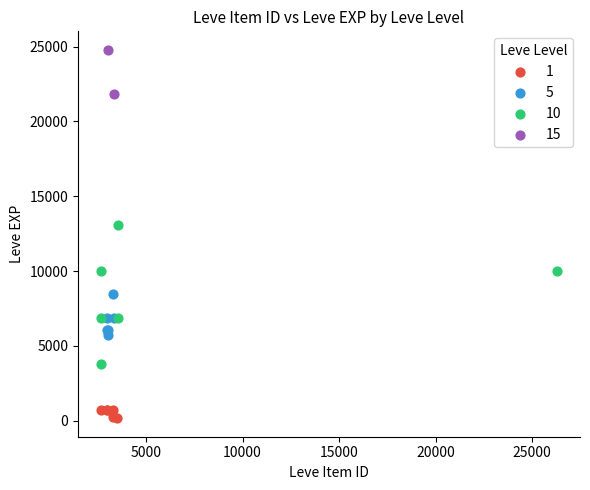

What are all the series names shown in the legend?

1, 5, 10, 15